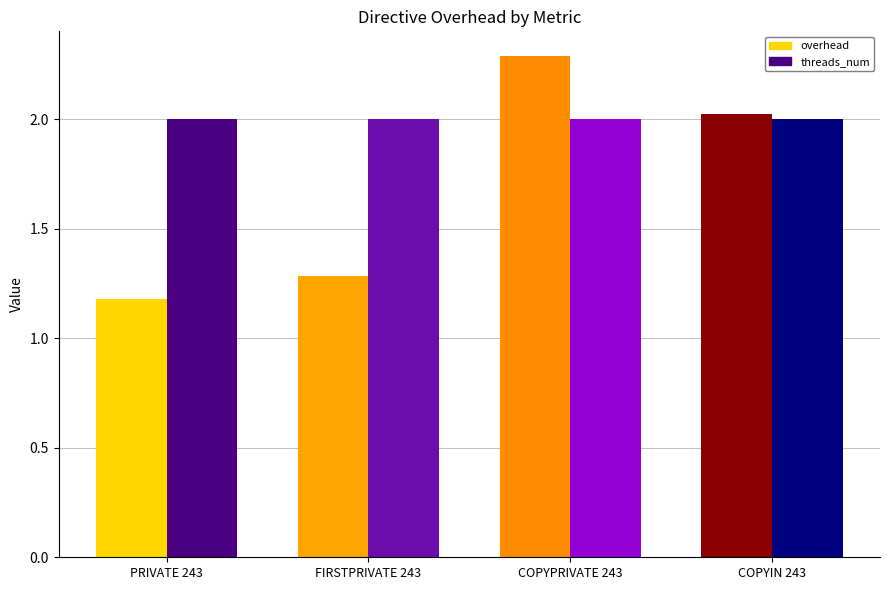

Rank the series by their maximum value, from lowest to highest.

threads_num, overhead